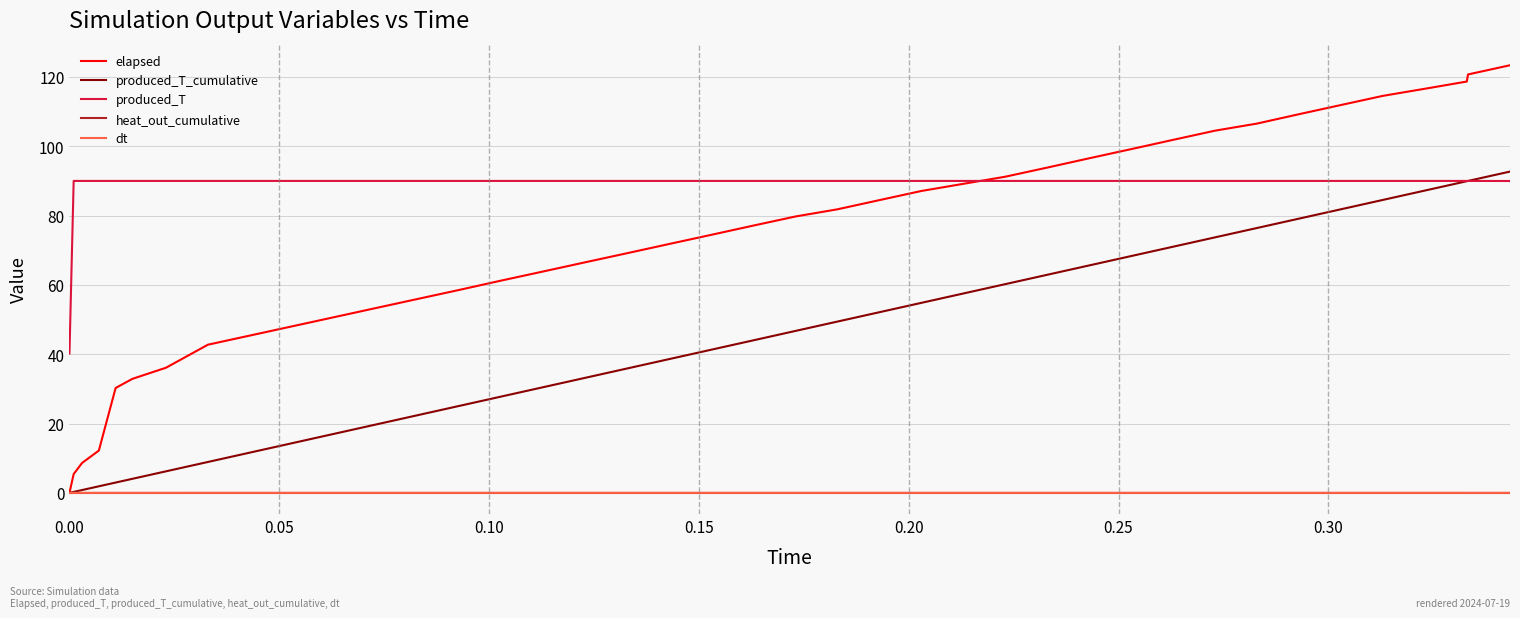

Which series has the largest range (max minus min)?

elapsed